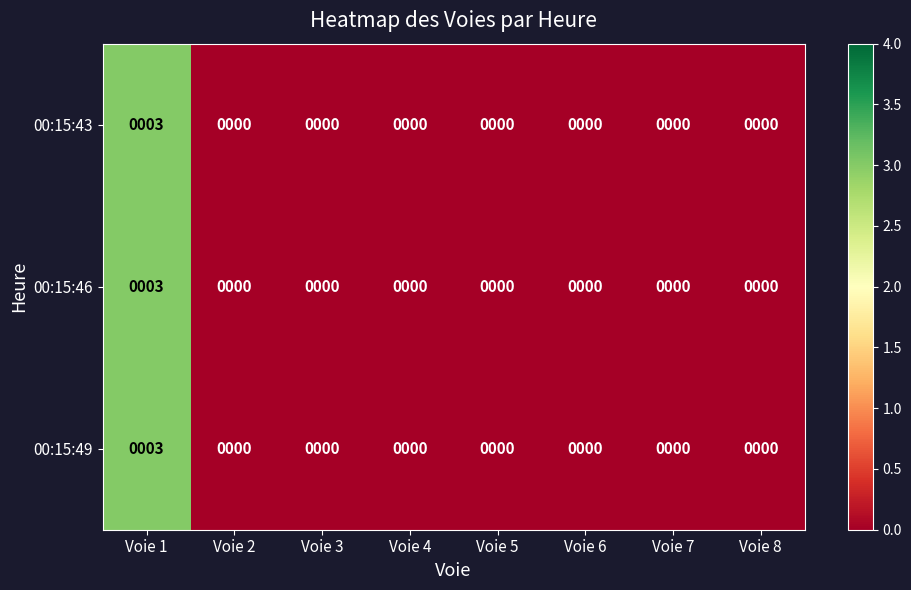

The 00:15:49 series shows 0 at Voie 6. True or false?

True